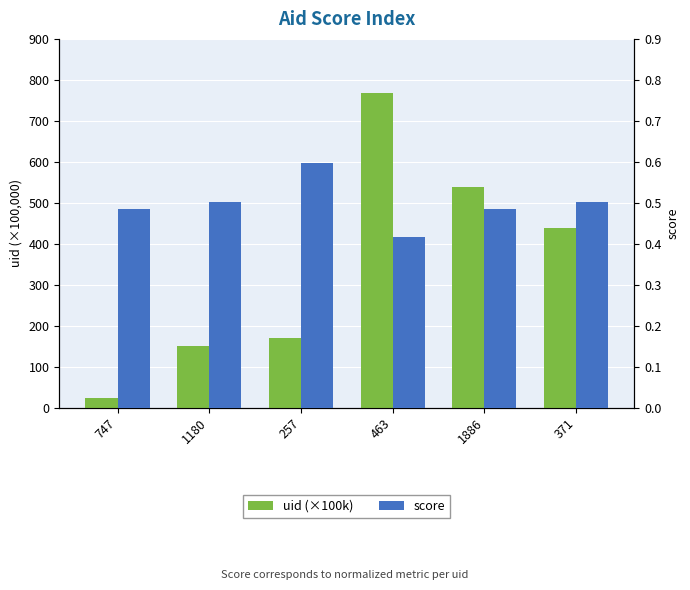

True or false: score has a value of 0.9 at 1886.

False